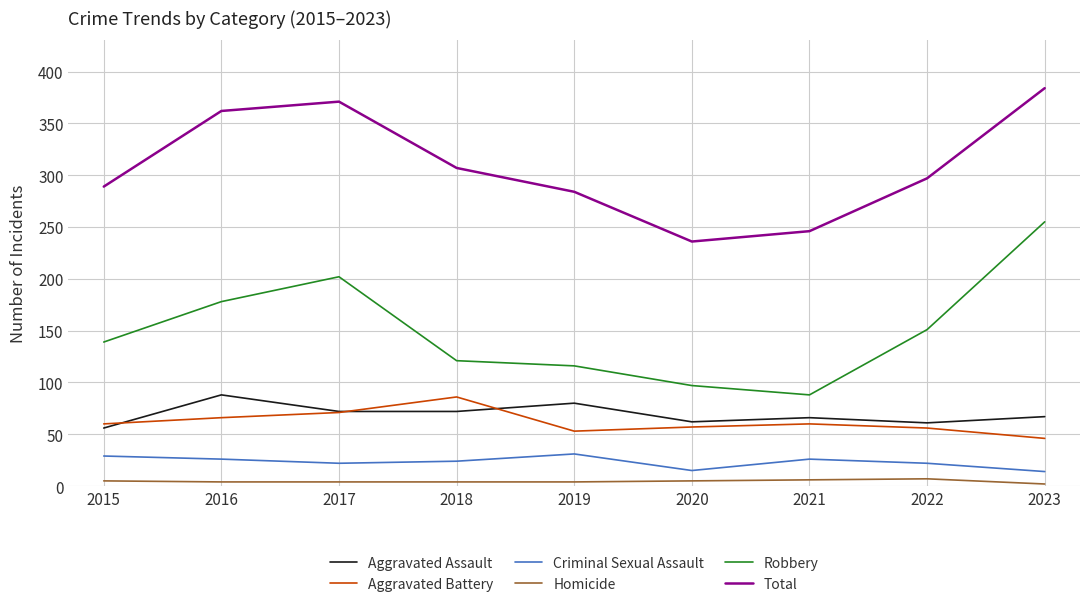

Which series has the widest spread of values?

Robbery